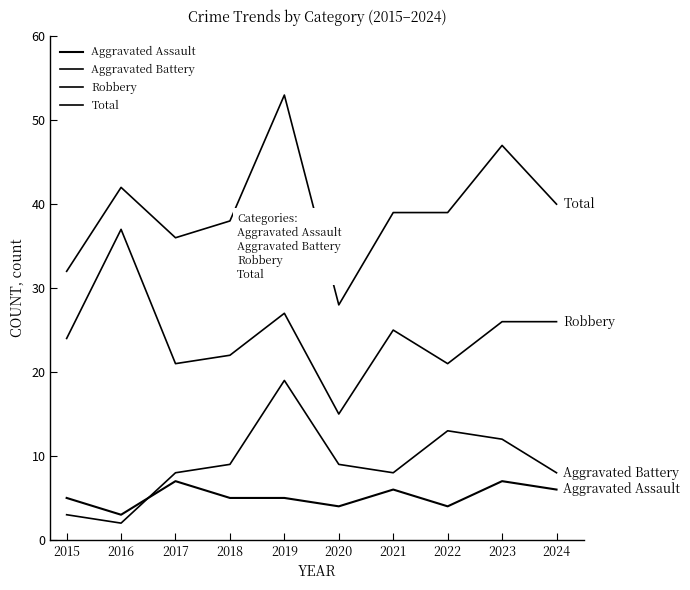

Rank the series at 2024 from lowest to highest value.

Aggravated Assault, Aggravated Battery, Robbery, Total